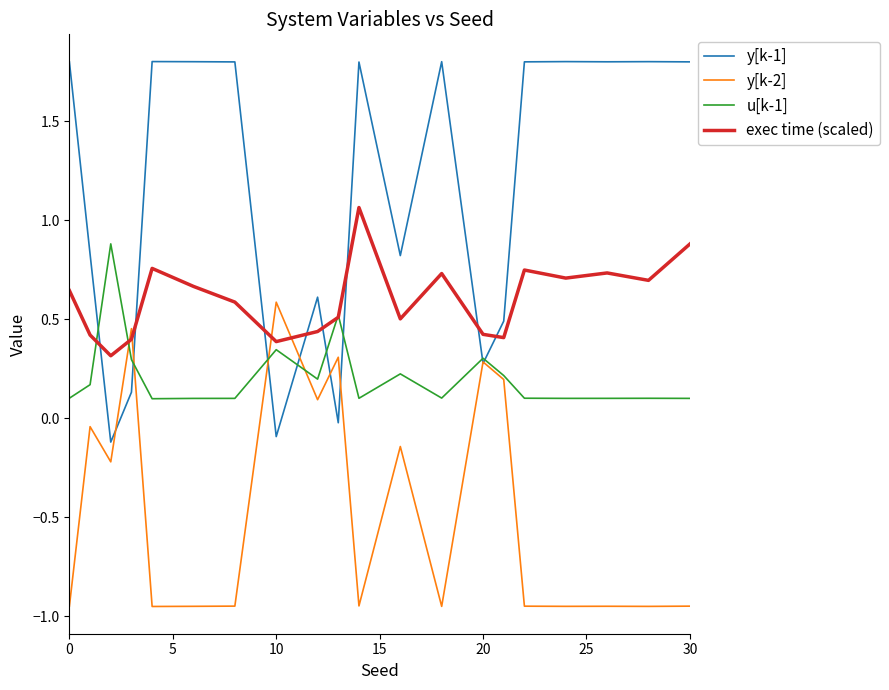

Rank the series by their average value, from highest to lowest.

y[k-1], exec time (scaled), u[k-1], y[k-2]